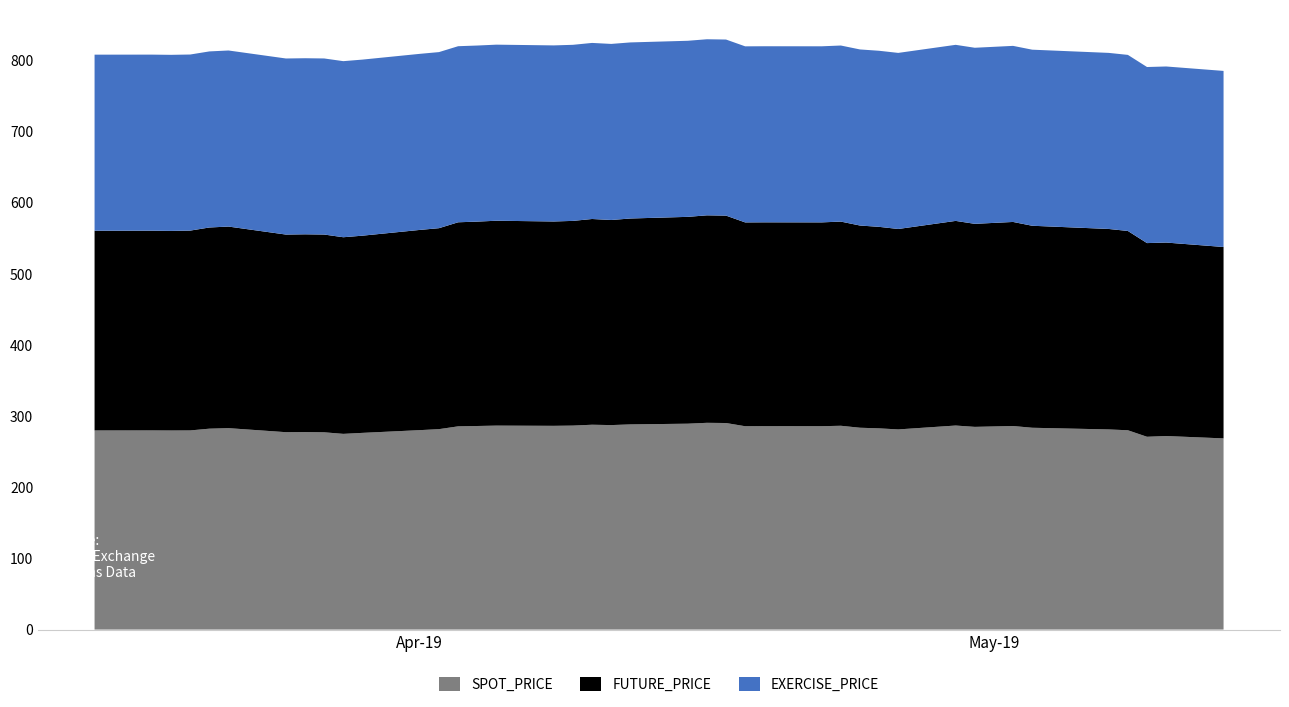

Reading left to right, what are all the values shown in this chart?

SPOT_PRICE: 2019-03-15=279.9	2019-03-18=279.9	2019-03-19=279.8	2019-03-20=279.9	2019-03-21=282.4	2019-03-22=283.1	2019-03-25=277.4	2019-03-26=277.6	2019-03-27=277.3	2019-03-28=275.1	2019-03-29=276.5	2019-04-01=280.3	2019-04-02=281.7	2019-04-03=285.6	2019-04-04=286.1	2019-04-05=286.7	2019-04-08=286.4	2019-04-09=286.7	2019-04-10=287.9	2019-04-11=287.4	2019-04-12=288.4	2019-04-15=289.4	2019-04-16=290.6	2019-04-17=290.3	2019-04-18=285.8	2019-04-19=285.9	2019-04-22=285.9	2019-04-23=286.5	2019-04-24=283.7	2019-04-25=282.8	2019-04-26=281.3	2019-04-29=286.8	2019-04-30=284.9	2019-05-02=286.1	2019-05-03=283.7	2019-05-07=281.3	2019-05-08=280.1	2019-05-09=271.0	2019-05-10=272.1	2019-05-13=268.7
FUTURE_PRICE: 2019-03-15=280.8	2019-03-18=280.8	2019-03-19=280.6	2019-03-20=280.9	2019-03-21=282.8	2019-03-22=283.4	2019-03-25=277.8	2019-03-26=278.0	2019-03-27=278.0	2019-03-28=276.4	2019-03-29=277.2	2019-04-01=281.4	2019-04-02=282.5	2019-04-03=286.9	2019-04-04=287.3	2019-04-05=288.0	2019-04-08=287.2	2019-04-09=287.8	2019-04-10=289.2	2019-04-11=288.3	2019-04-12=289.4	2019-04-15=290.8	2019-04-16=291.6	2019-04-17=291.6	2019-04-18=286.5	2019-04-19=286.6	2019-04-22=286.5	2019-04-23=287.0	2019-04-24=284.2	2019-04-25=283.2	2019-04-26=281.8	2019-04-29=287.6	2019-04-30=285.4	2019-05-02=286.9	2019-05-03=283.9	2019-05-07=281.8	2019-05-08=280.1	2019-05-09=272.2	2019-05-10=271.9	2019-05-13=269.1
EXERCISE_PRICE: 2019-03-15=247.5	2019-03-18=247.5	2019-03-19=247.5	2019-03-20=247.5	2019-03-21=247.5	2019-03-22=247.5	2019-03-25=247.5	2019-03-26=247.5	2019-03-27=247.5	2019-03-28=247.5	2019-03-29=247.5	2019-04-01=247.5	2019-04-02=247.5	2019-04-03=247.5	2019-04-04=247.5	2019-04-05=247.5	2019-04-08=247.5	2019-04-09=247.5	2019-04-10=247.5	2019-04-11=247.5	2019-04-12=247.5	2019-04-15=247.5	2019-04-16=247.5	2019-04-17=247.5	2019-04-18=247.5	2019-04-19=247.5	2019-04-22=247.5	2019-04-23=247.5	2019-04-24=247.5	2019-04-25=247.5	2019-04-26=247.5	2019-04-29=247.5	2019-04-30=247.5	2019-05-02=247.5	2019-05-03=247.5	2019-05-07=247.5	2019-05-08=247.5	2019-05-09=247.5	2019-05-10=247.5	2019-05-13=247.5